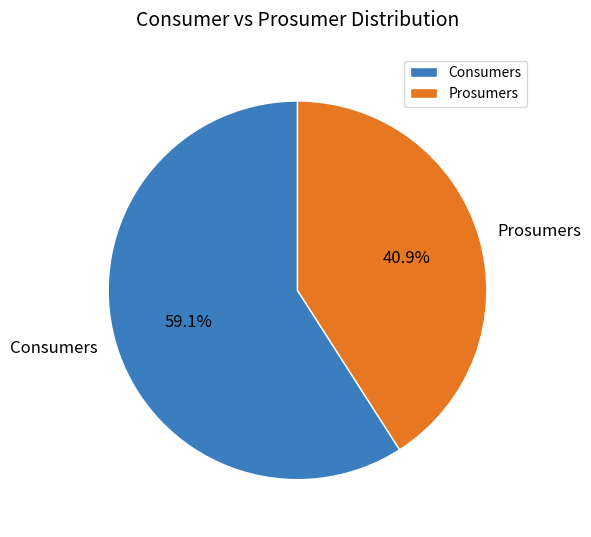

Approximately how many times larger is the value at Consumers compared to Prosumers?

1.4